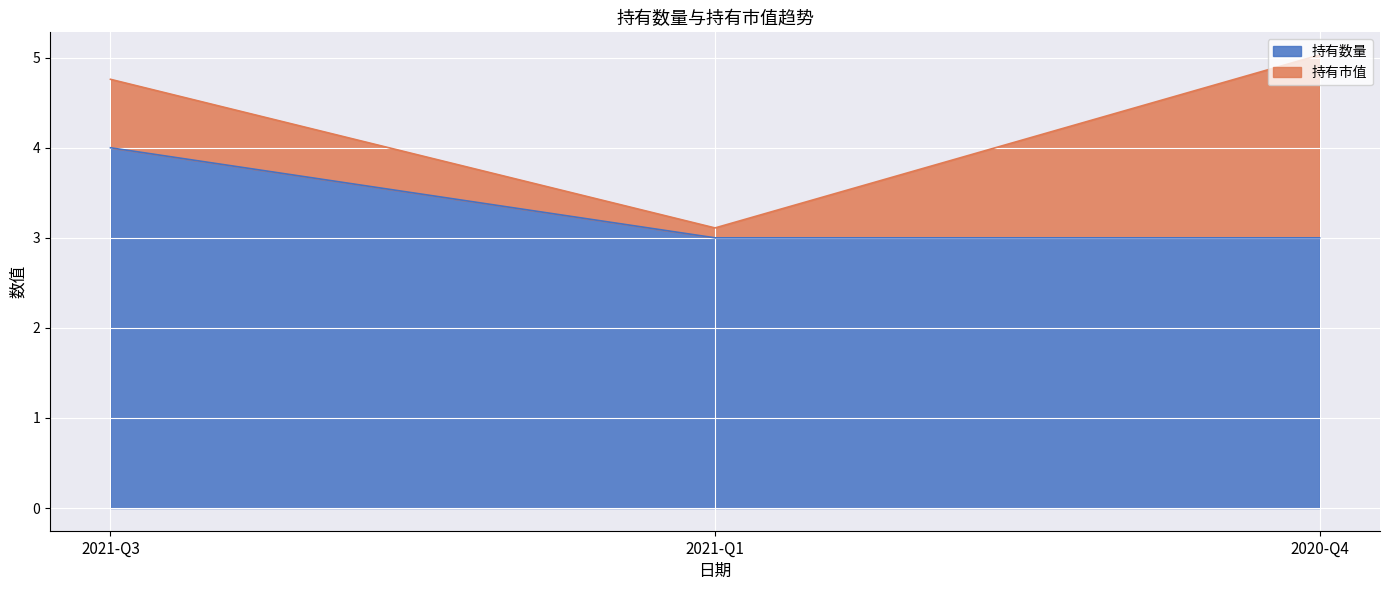

Reading left to right, what are all the values shown in this chart?

2021-Q3=4	2021-Q1=3	2020-Q4=3